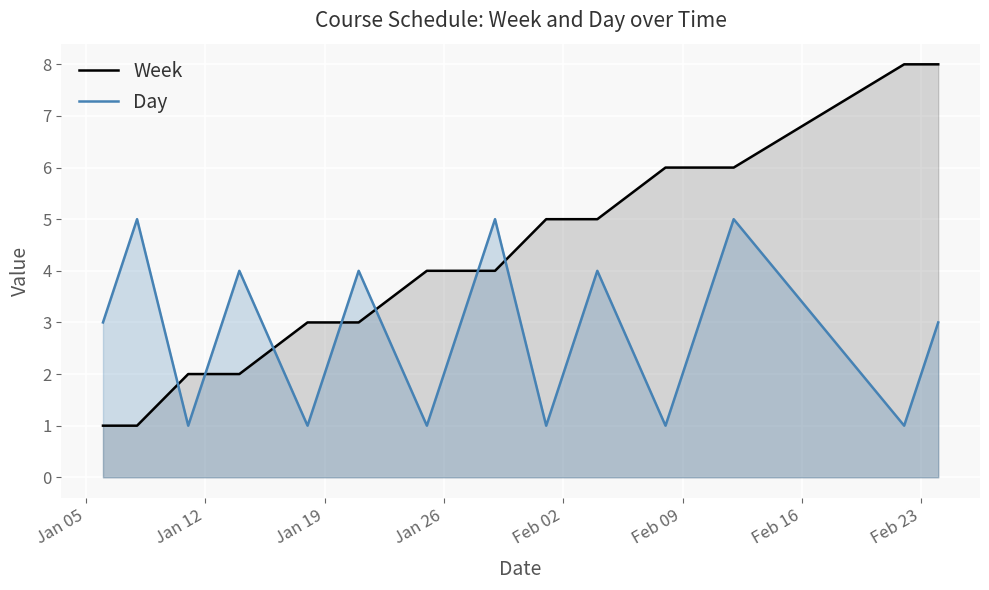

True or false: Day has more than 1 points higher than both neighbors.

True